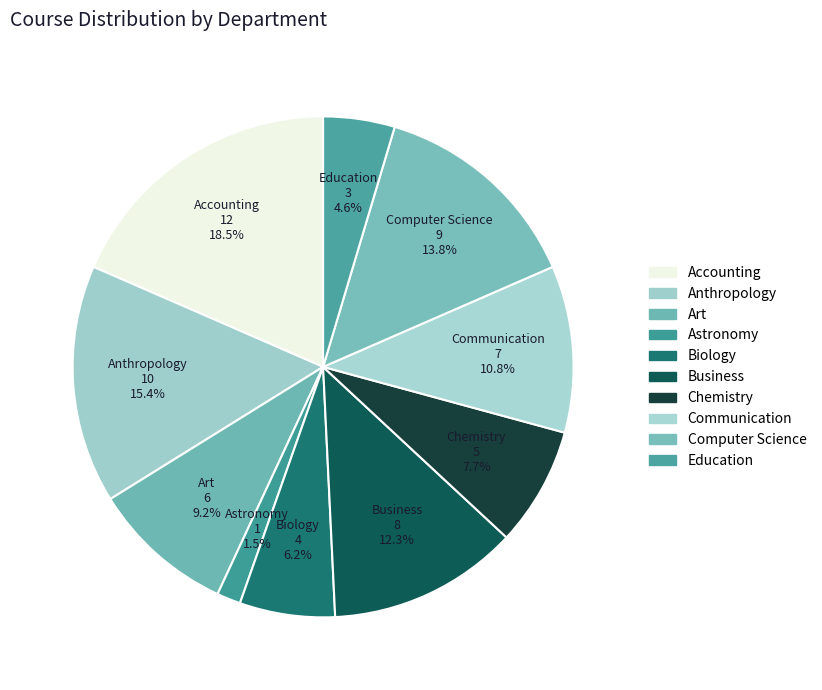

Is the sum of Business and Anthropology greater than half?

No